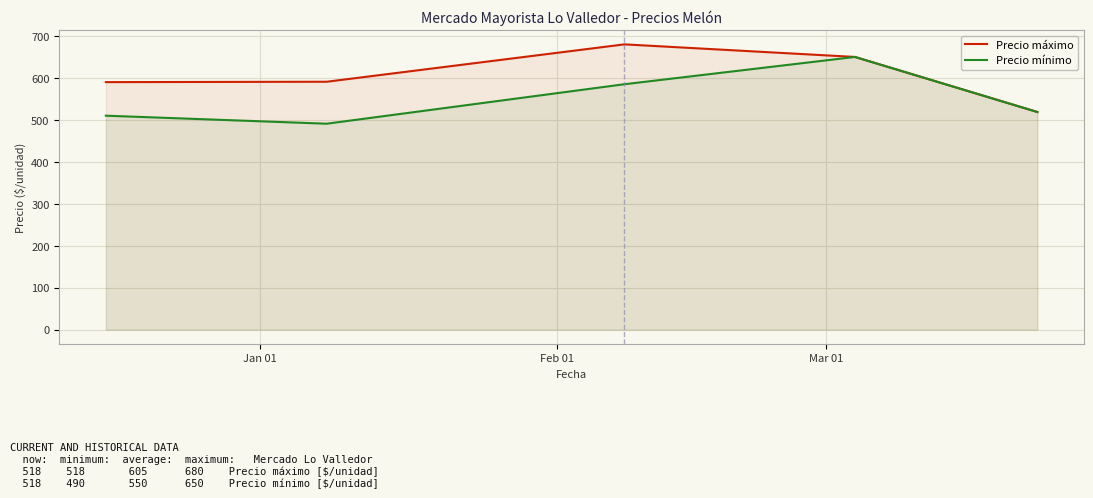

What is the value of the Precio mínimo point at the 1st from the left?

510.0